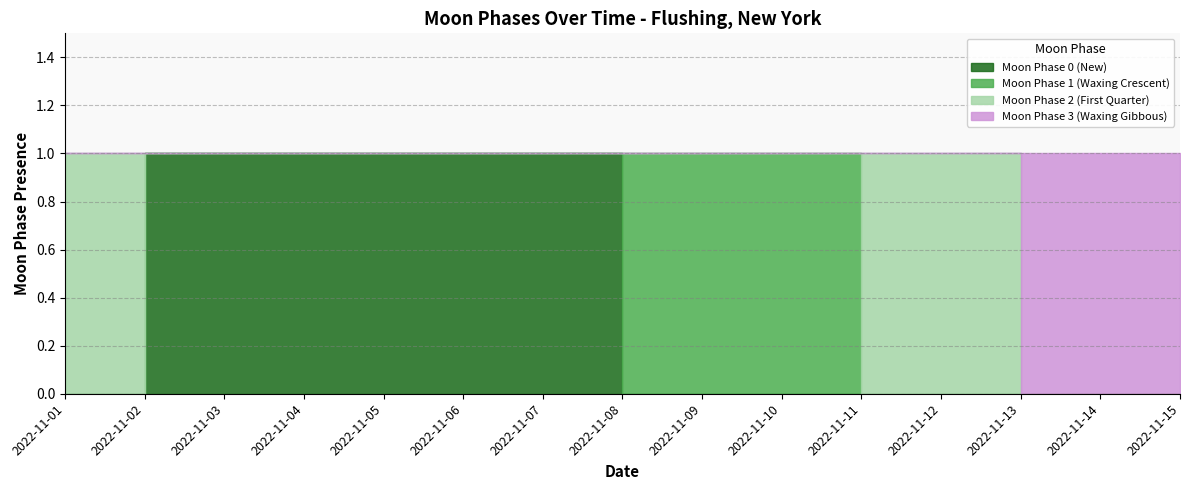

Reading left to right, list all the values displayed in this chart.

Moon Phase 0 (New): 0	1	1	1	1	1	1	0	0	0	0	0	0	0	0
Moon Phase 1 (Waxing Crescent): 0	0	0	0	0	0	0	1	1	1	0	0	0	0	0
Moon Phase 2 (First Quarter): 1	0	0	0	0	0	0	0	0	0	1	1	0	0	0
Moon Phase 3 (Waxing Gibbous): 0	0	0	0	0	0	0	0	0	0	0	0	1	1	1